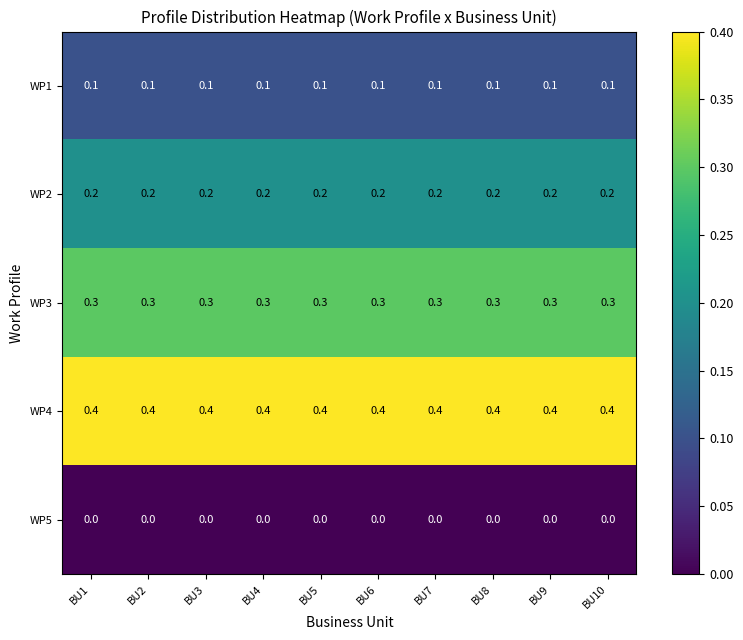

At how many categories does at least one series exceed 0?

10